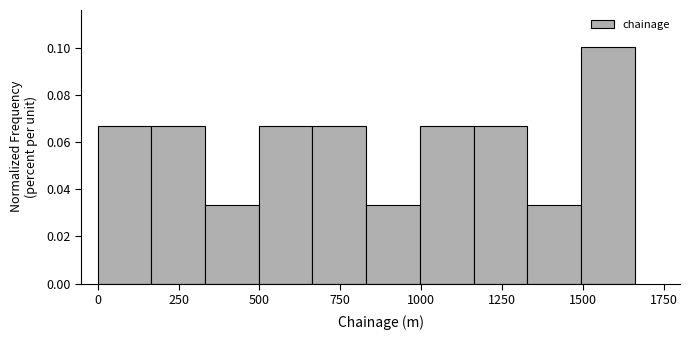

Around what value on the x-axis is the tallest bar? Give the approximate position of its centre, as read against the axis.

1600